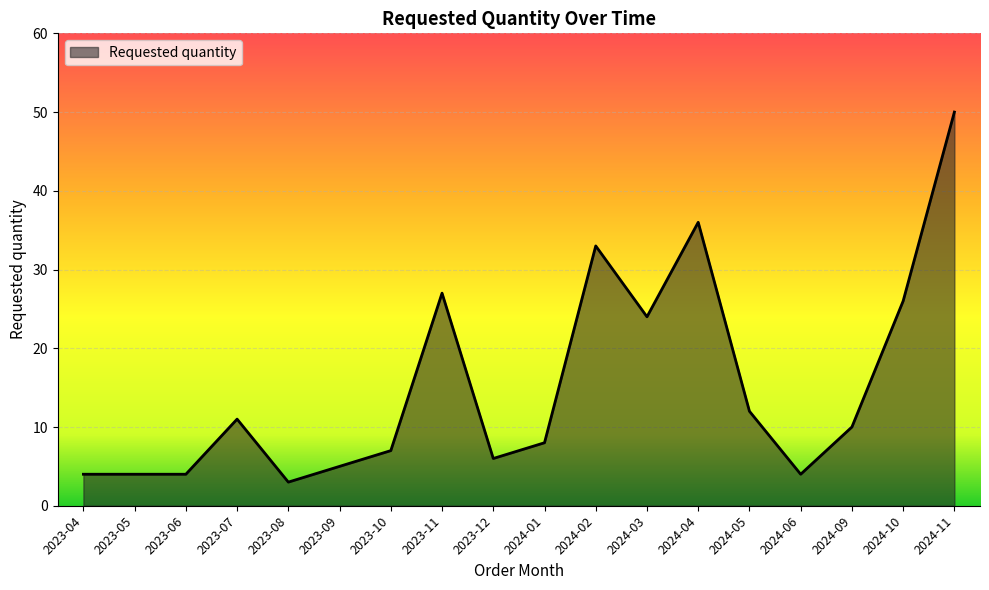

Between 2023-04 and 2023-07, which is larger?

2023-07